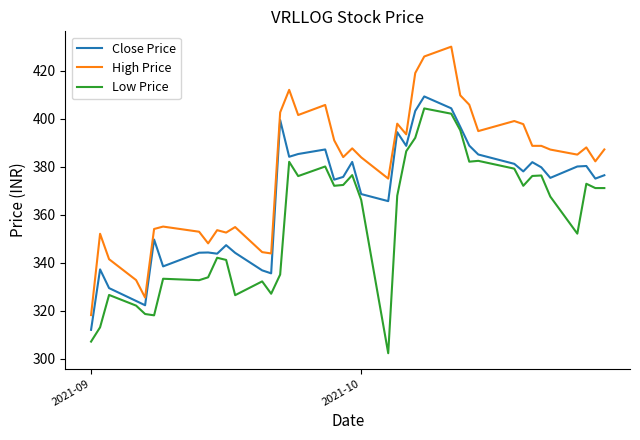

What is the difference between the maximum and minimum values in the Close Price series?

97.3